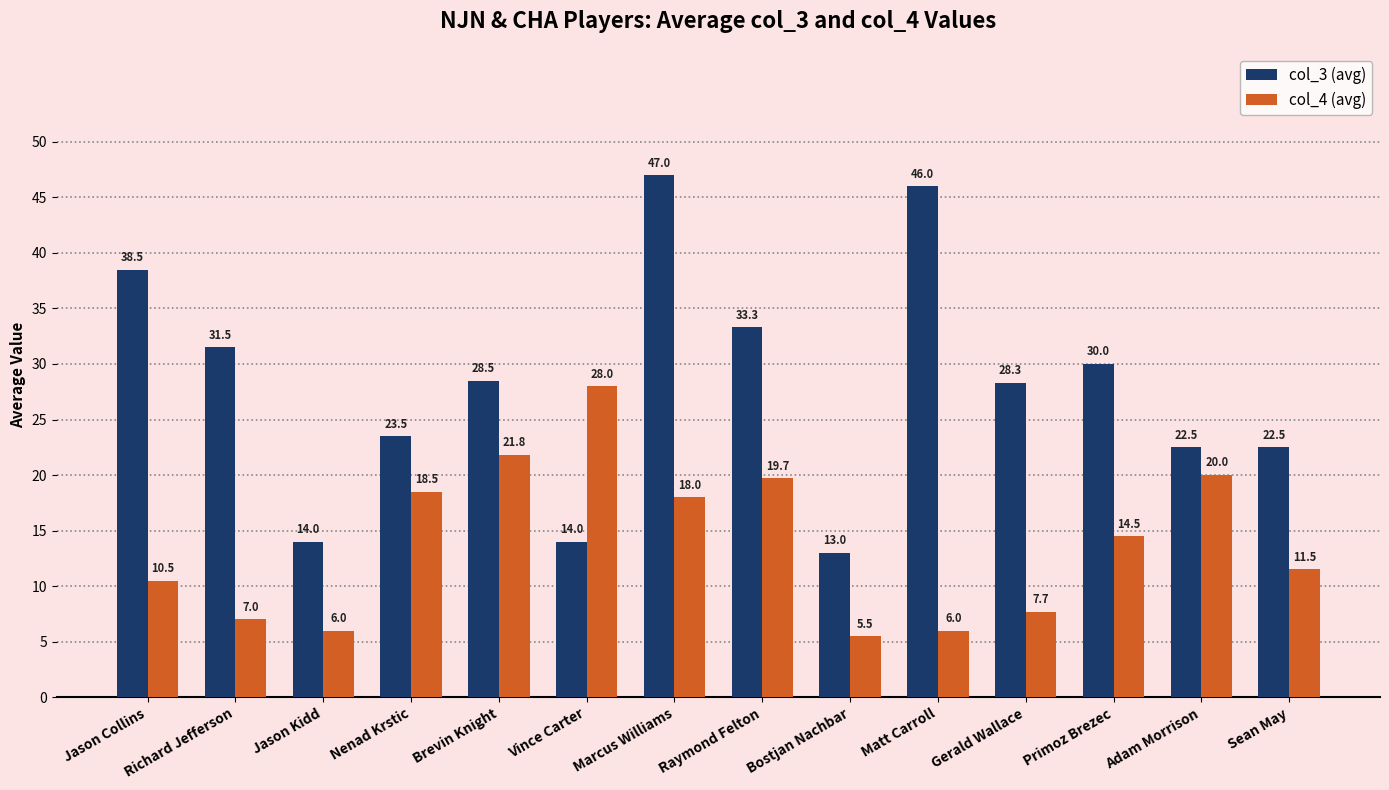

How many bars are there in total?

28